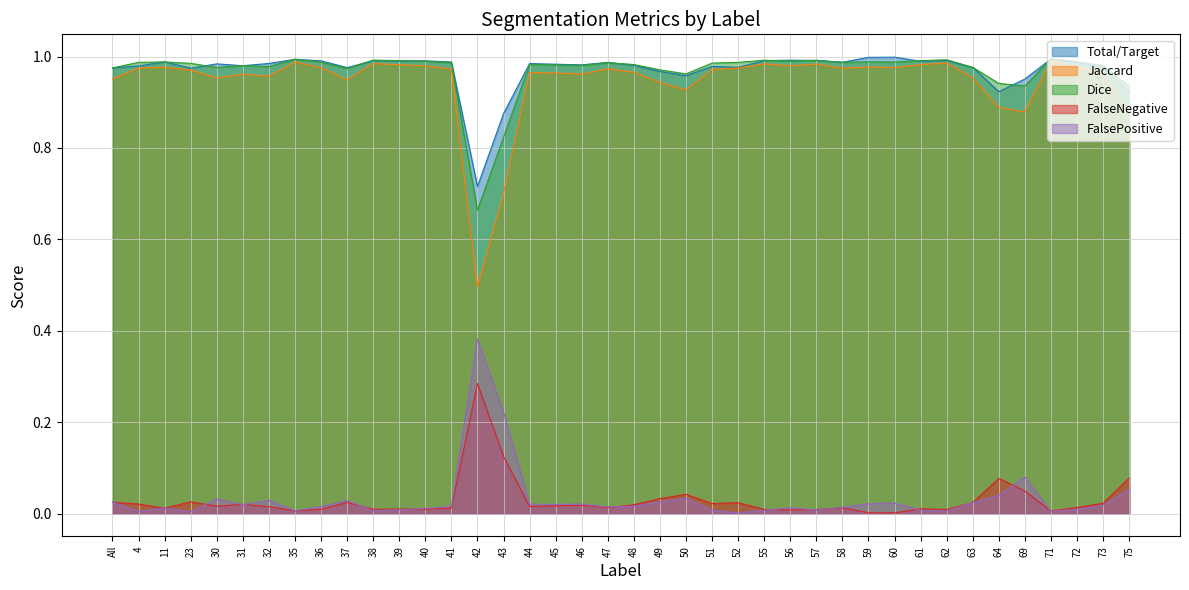

What position from the left is 45?

18